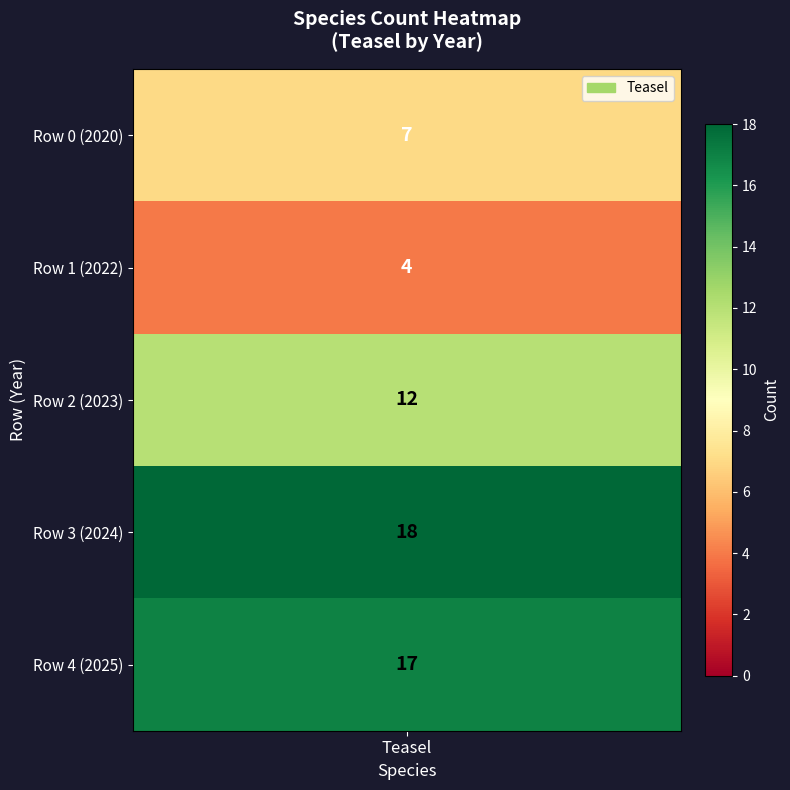

The chart shows a value of 24 at 2024. True or false?

False